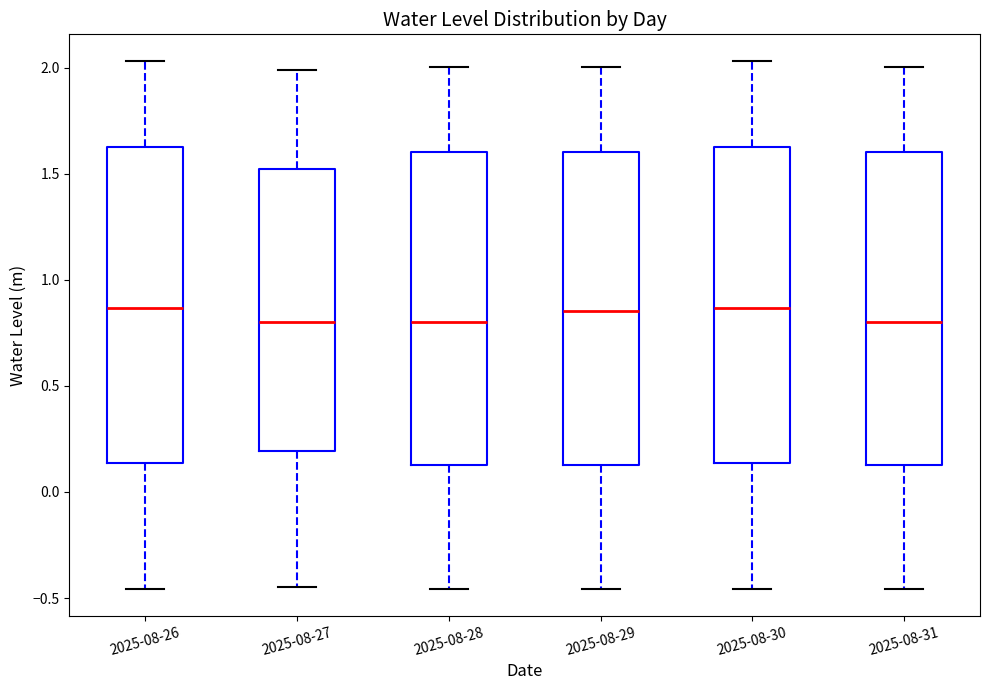

Reading left to right, read every box against the y-axis: the position of its median line, the range the box covers, and the ends of its whiskers. The values are not printed on the chart, so give them approximately, as read against the axis.

2025-08-26: median 0.85, box 0.15 to 1.65, whiskers -0.45 to 2.05
2025-08-27: median 0.80, box 0.20 to 1.50, whiskers -0.45 to 2.00
2025-08-28: median 0.80, box 0.15 to 1.60, whiskers -0.45 to 2.00
2025-08-29: median 0.85, box 0.15 to 1.60, whiskers -0.45 to 2.00
2025-08-30: median 0.85, box 0.15 to 1.65, whiskers -0.45 to 2.05
2025-08-31: median 0.80, box 0.15 to 1.60, whiskers -0.45 to 2.00